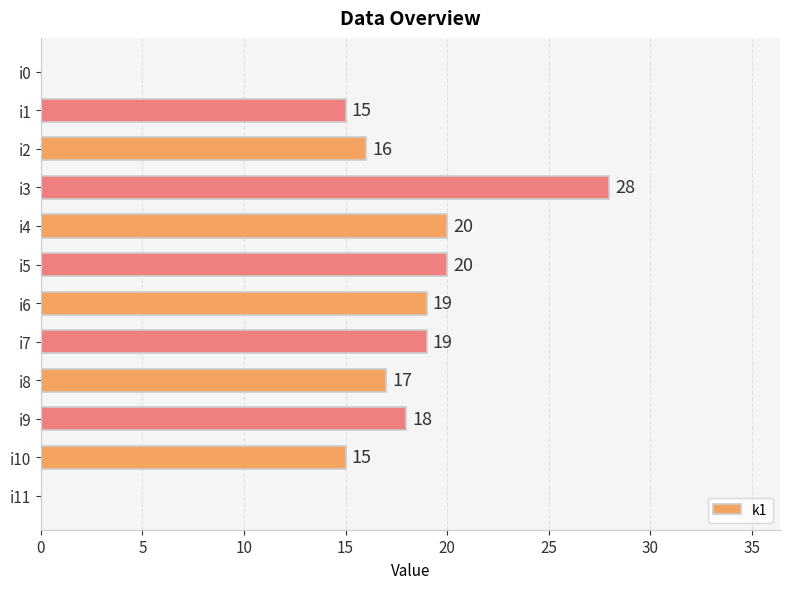

The value at i3 is 28. True or false?

True